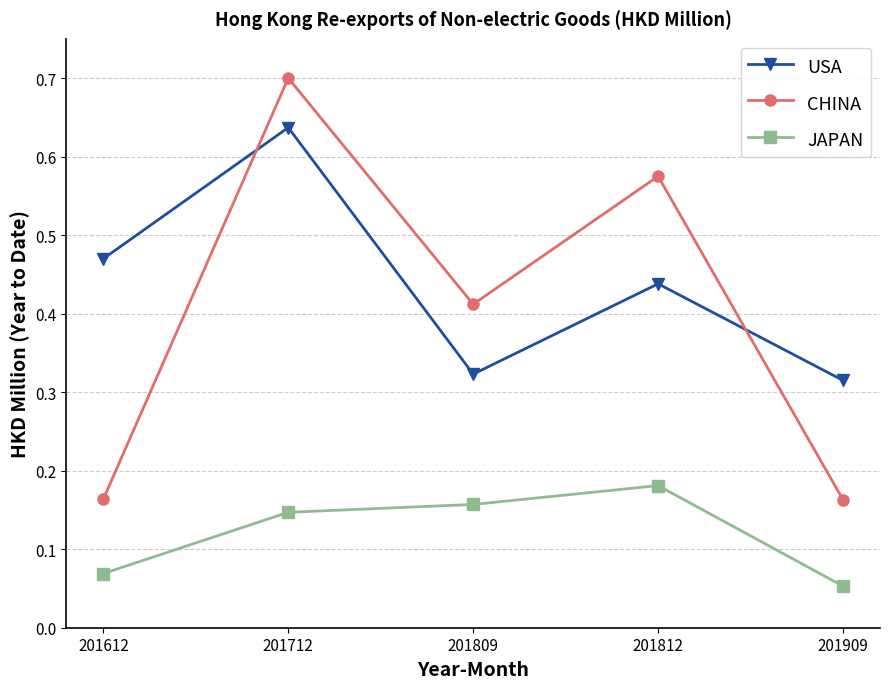

At how many categories does at least one series exceed 0?

5